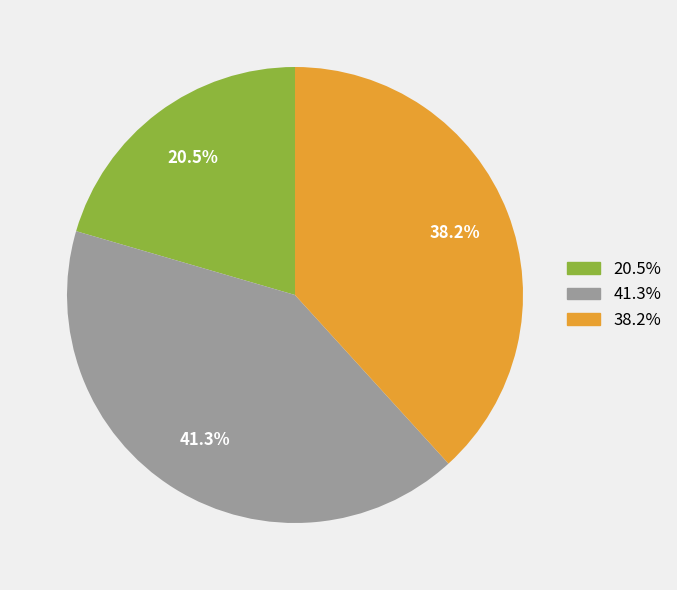

What percentage is NOT represented by 20.5%?

79.5%